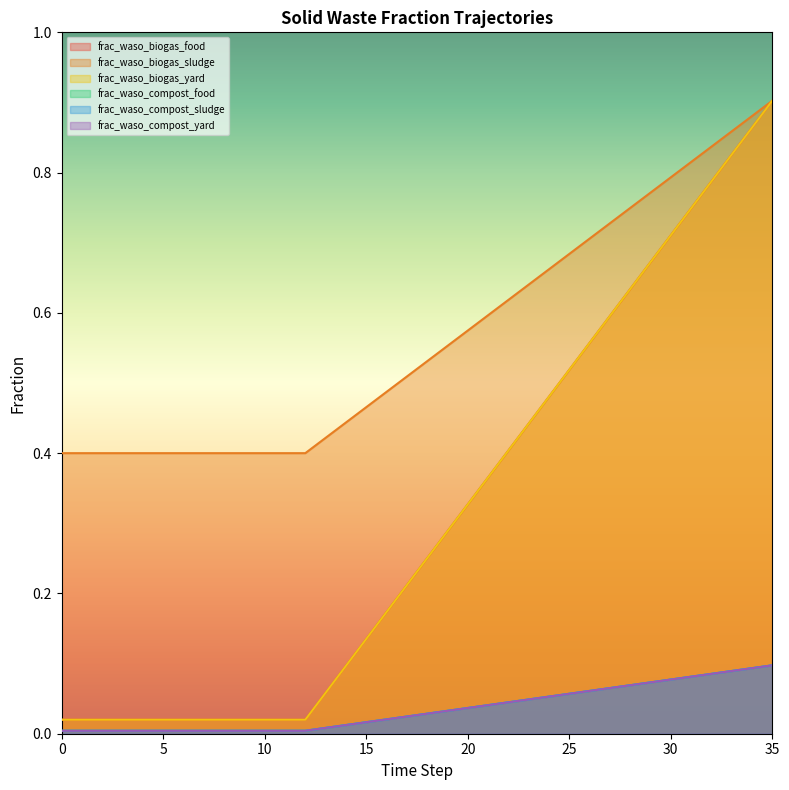

At which label does frac_waso_compost_food reach its peak?

35